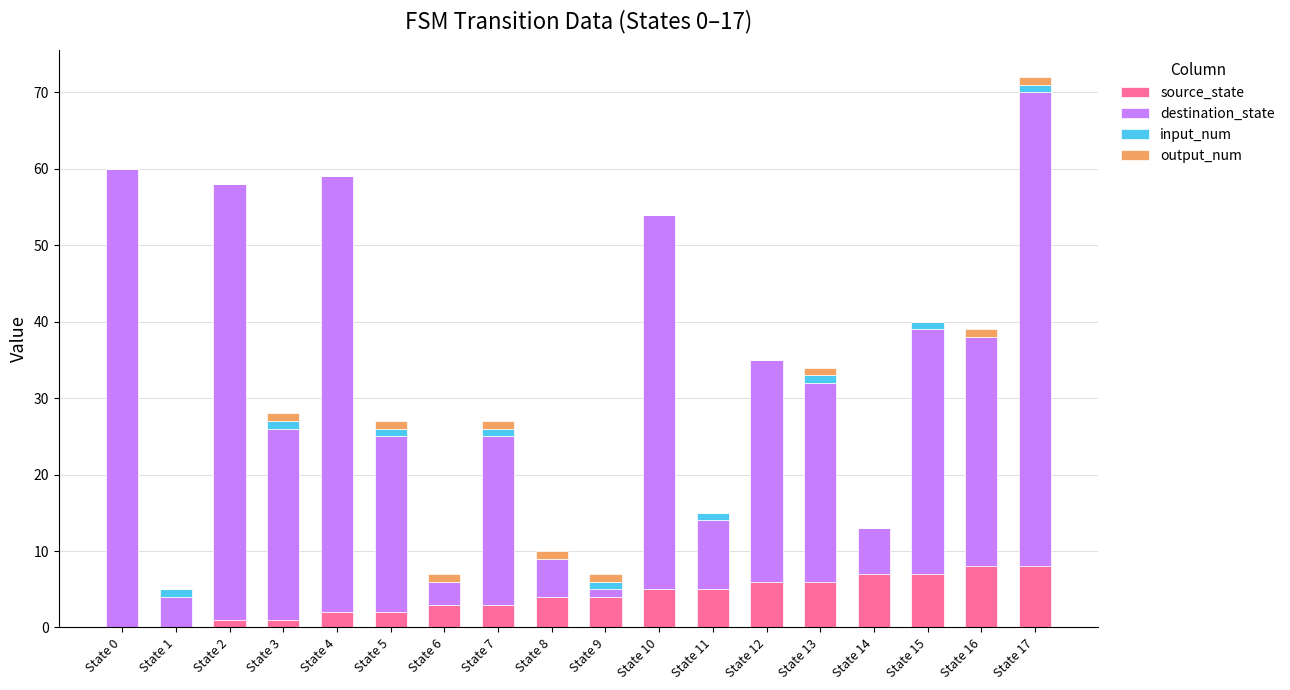

Is it true that source_state equals 11 at State 17?

False